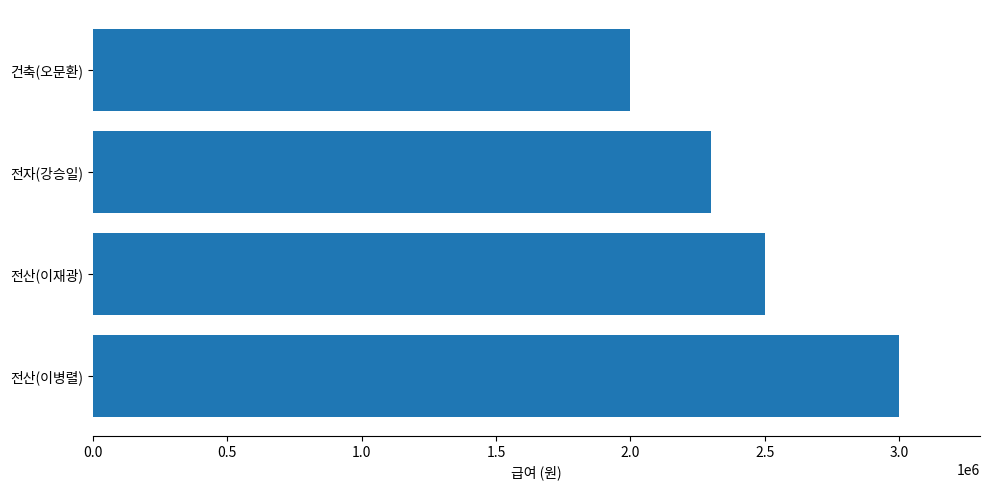

Between 건축(오문환) and 전자(강승일), which is larger?

전자(강승일)